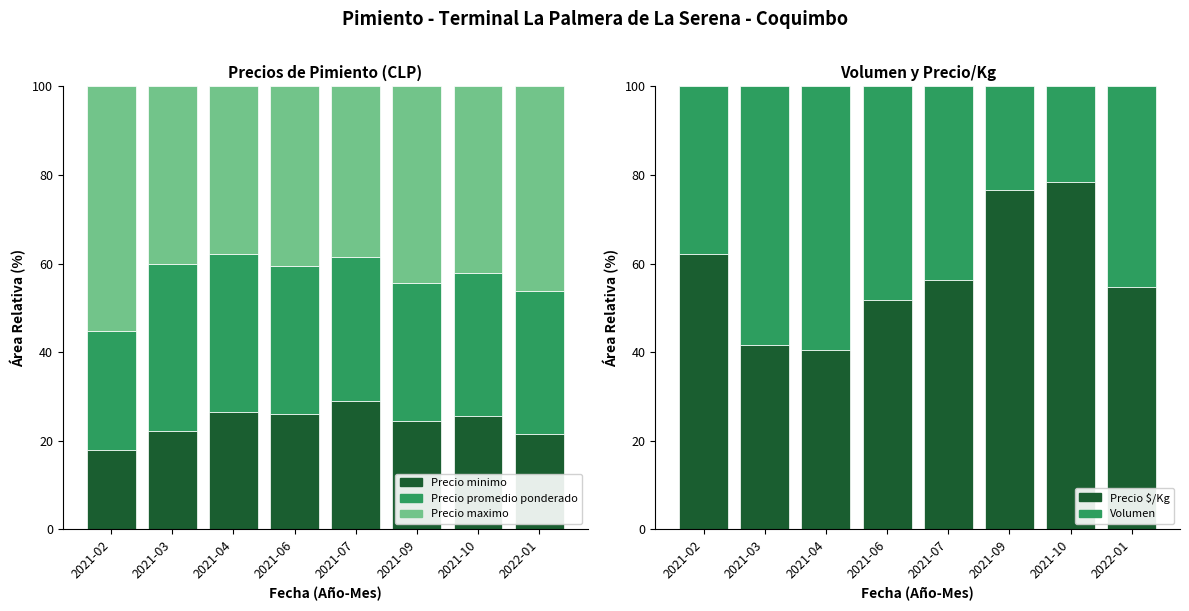

What is the minimum value shown in the chart?

17.9